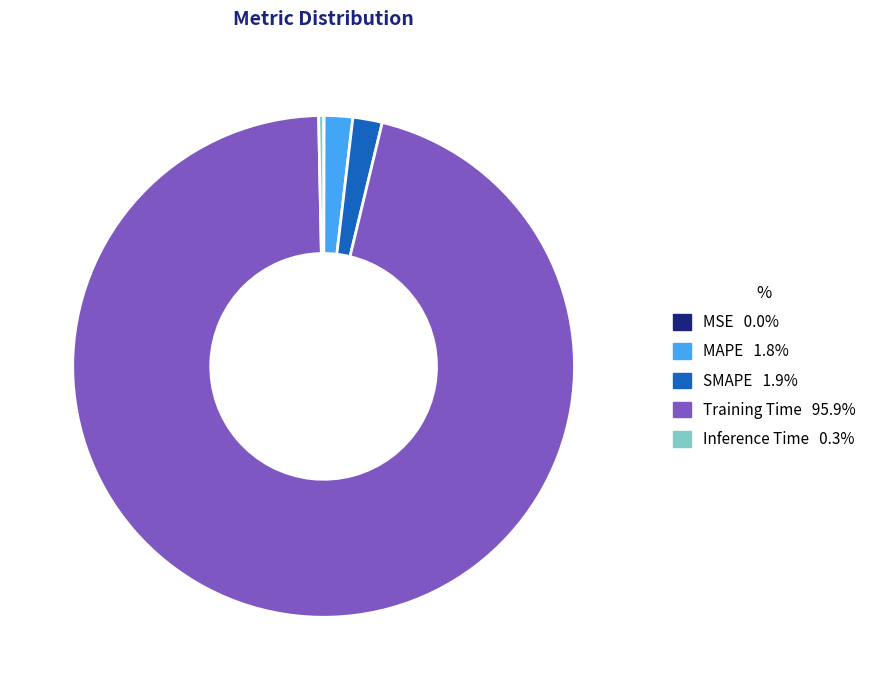

What is the largest slice in the pie chart?

Training Time